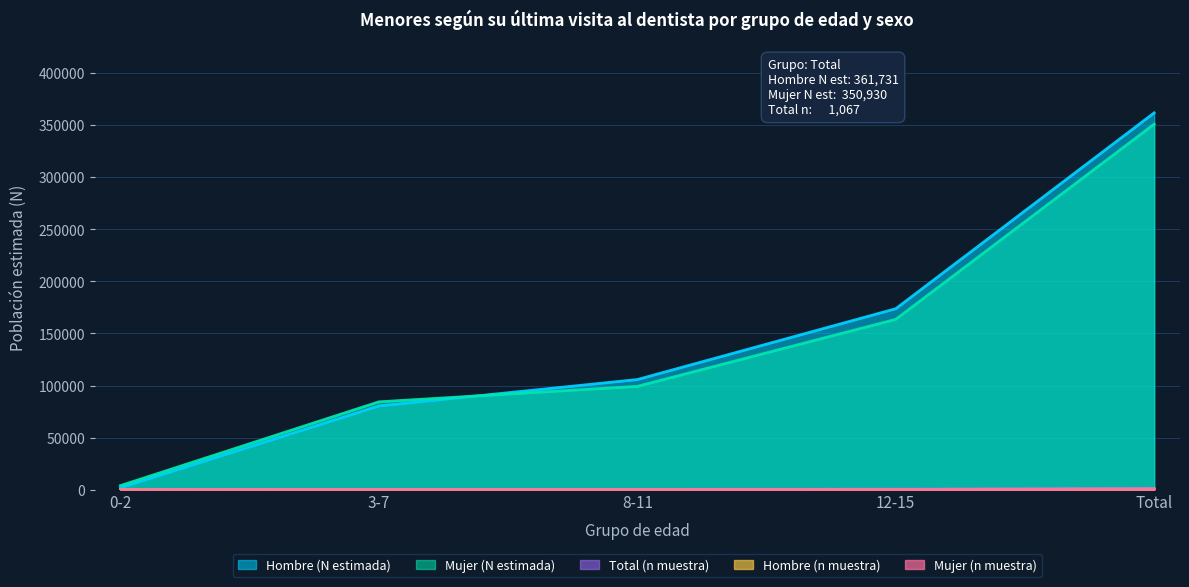

What is the sum of all Hombre (N estimada) values?

723462